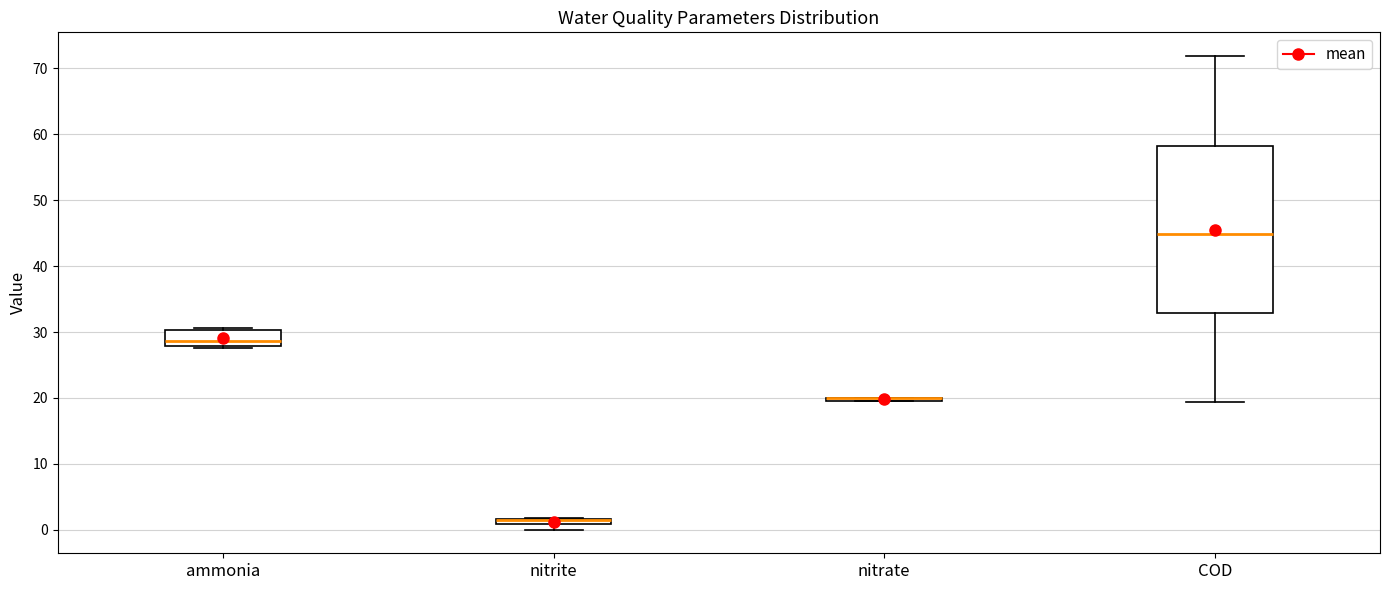

Which box is the tallest, from its lower edge to its upper edge?

COD